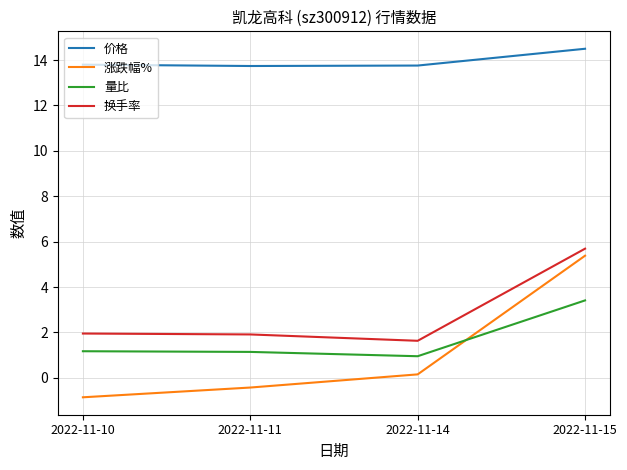

Is this an area chart (filled region under the line)?

No